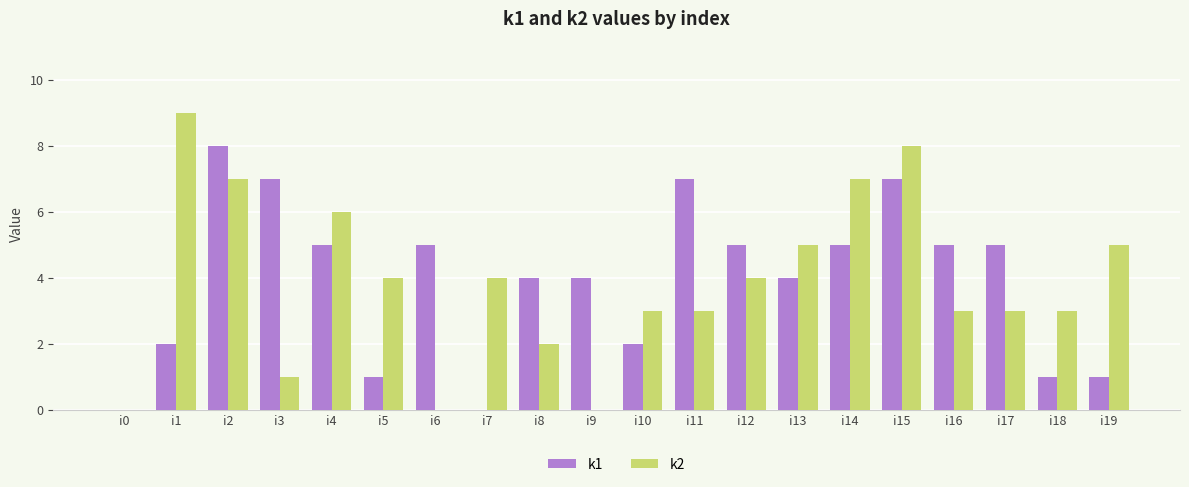

Reading right to left, what are all the values shown in this chart?

k1: 1	1	5	5	7	5	4	5	7	2	4	4	0	5	1	5	7	8	2	0
k2: 5	3	3	3	8	7	5	4	3	3	0	2	4	0	4	6	1	7	9	0